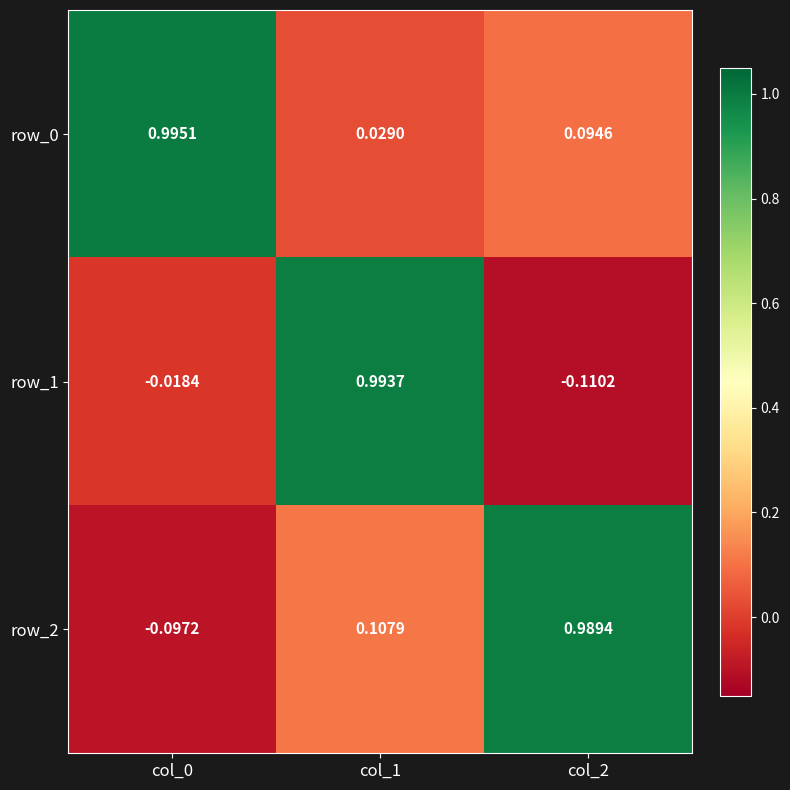

What is the total value across all series at col_1?

1.1